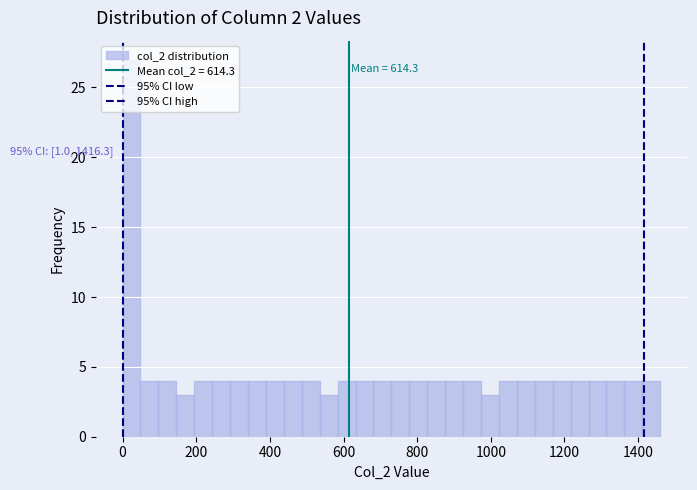

Around what value on the x-axis is the tallest bar? Give the approximate position of its centre, as read against the axis.

20